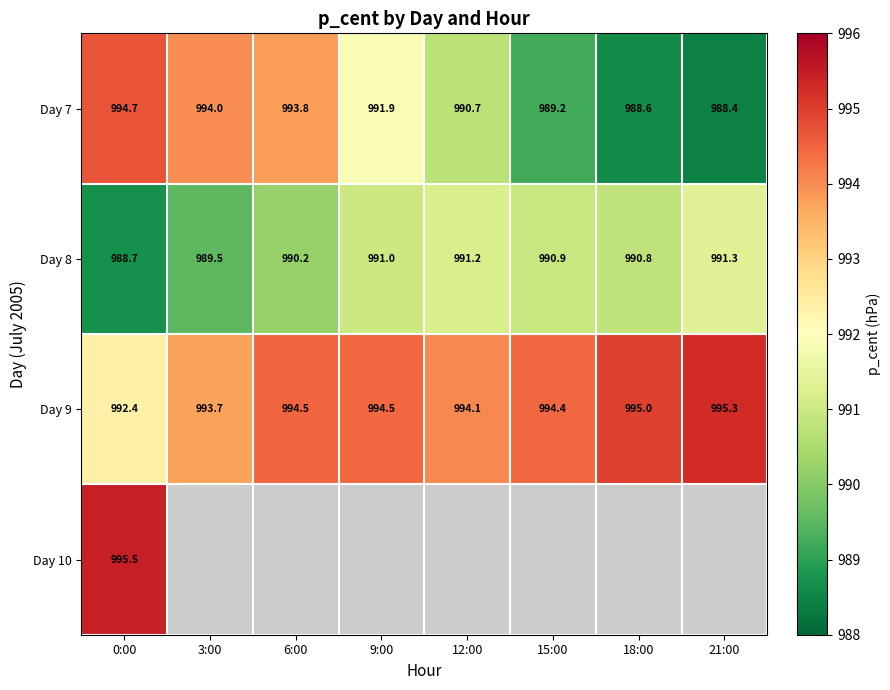

Which series has the widest spread of values?

Day 7